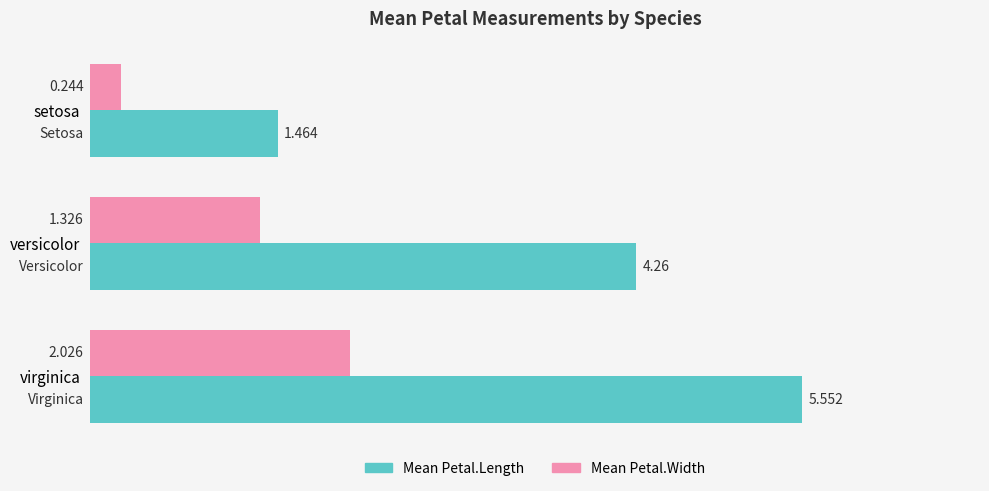

Where is Mean Petal.Width nearest to the value 1?

versicolor